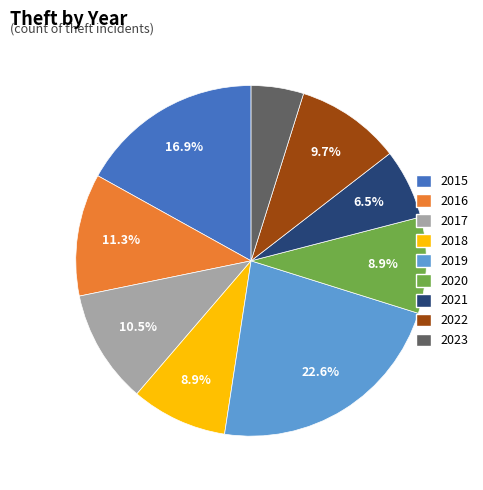

What portion of the pie excludes 2019?

77.4%